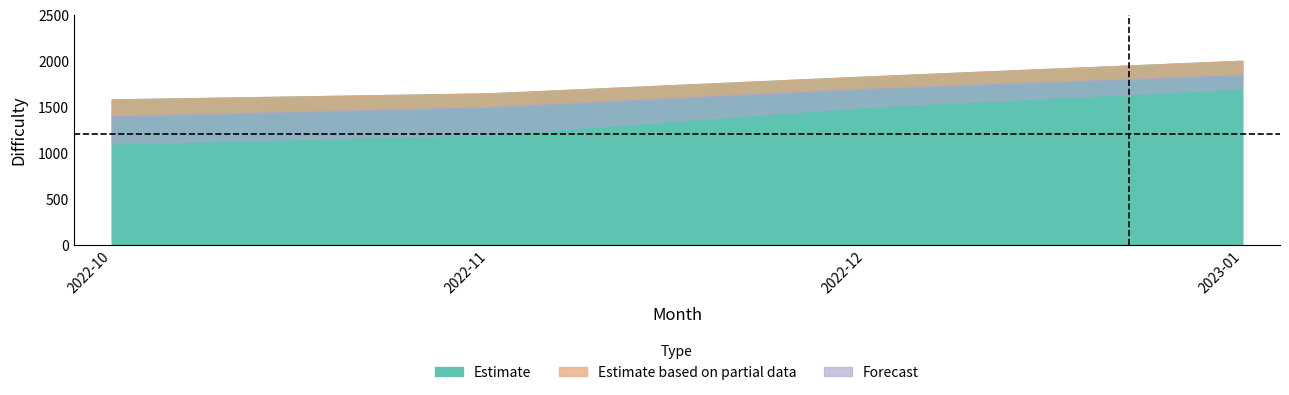

Which label corresponds to the largest value in the chart?

2023-01